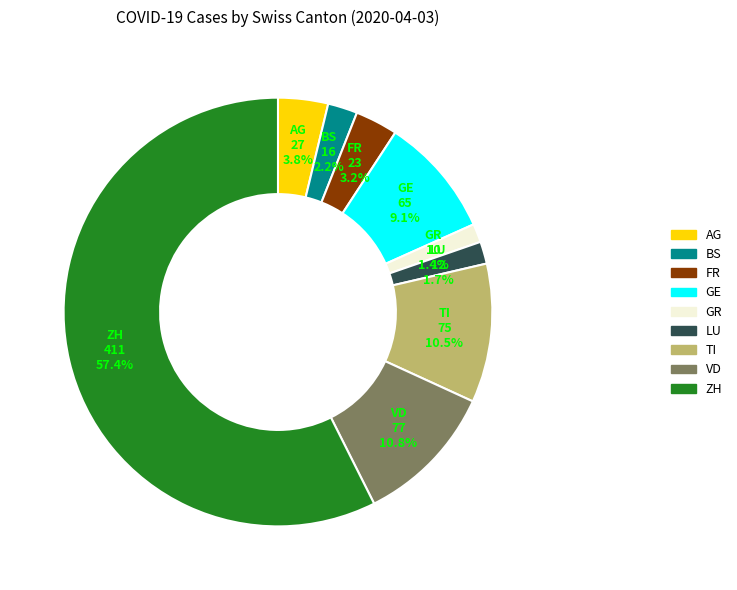

What is the largest slice in the pie chart?

ZH